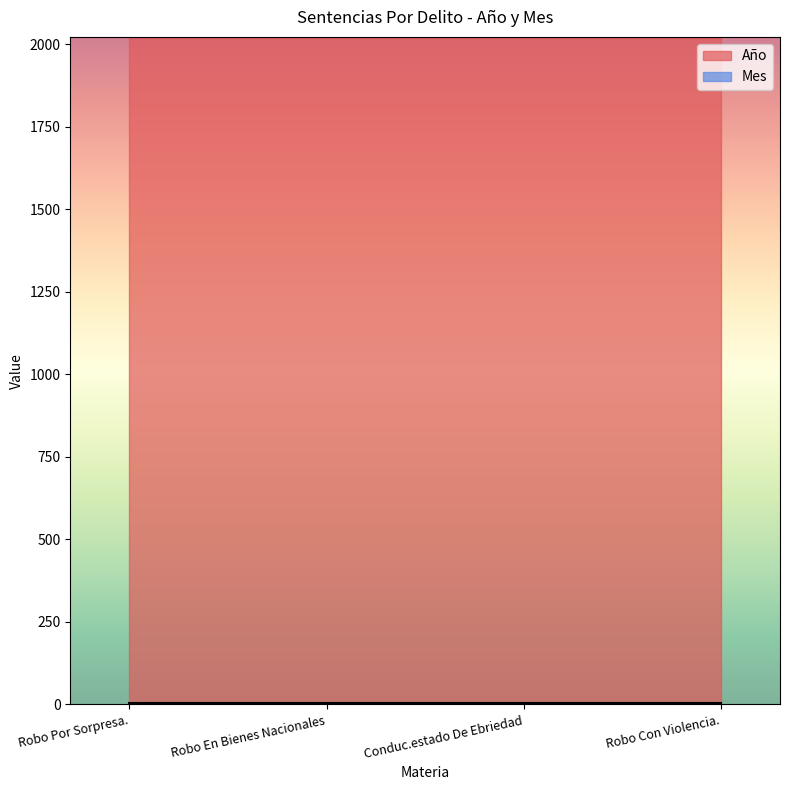

The Año series shows 3165 at Robo En Bienes Nacionales. True or false?

False